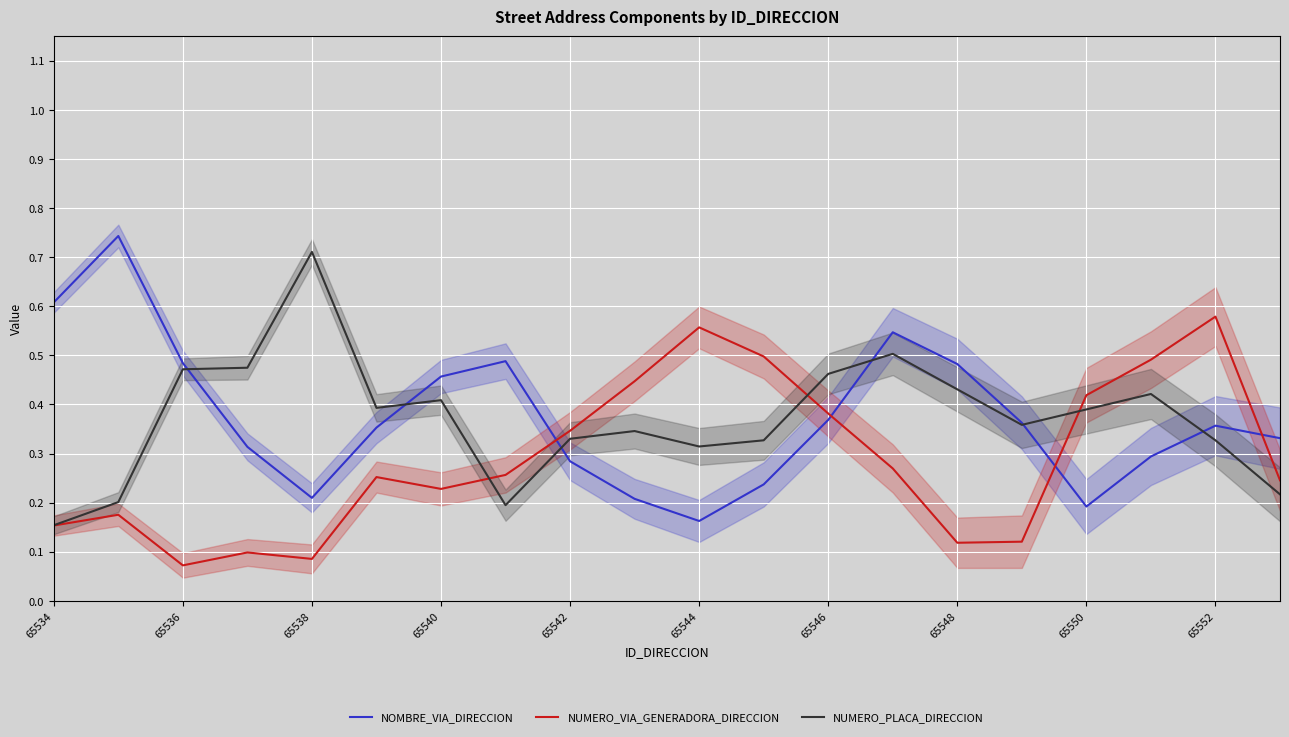

At which label does NUMERO_PLACA_DIRECCION reach its peak?

65538